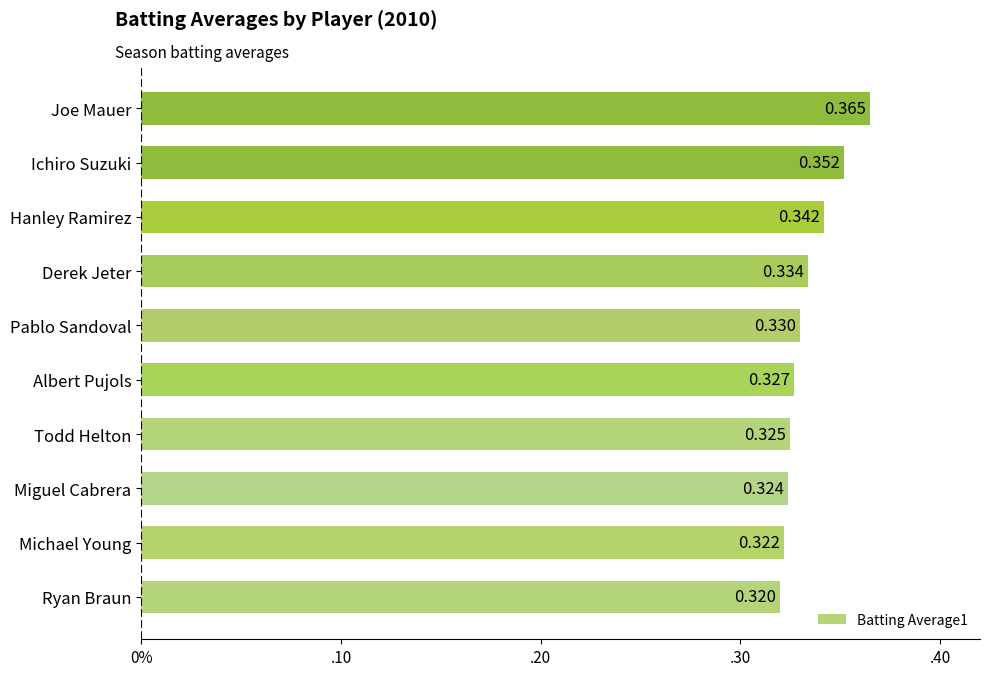

Rank the categories by value from lowest to highest.

Ryan Braun, Michael Young, Miguel Cabrera, Todd Helton, Albert Pujols, Pablo Sandoval, Derek Jeter, Hanley Ramirez, Ichiro Suzuki, Joe Mauer